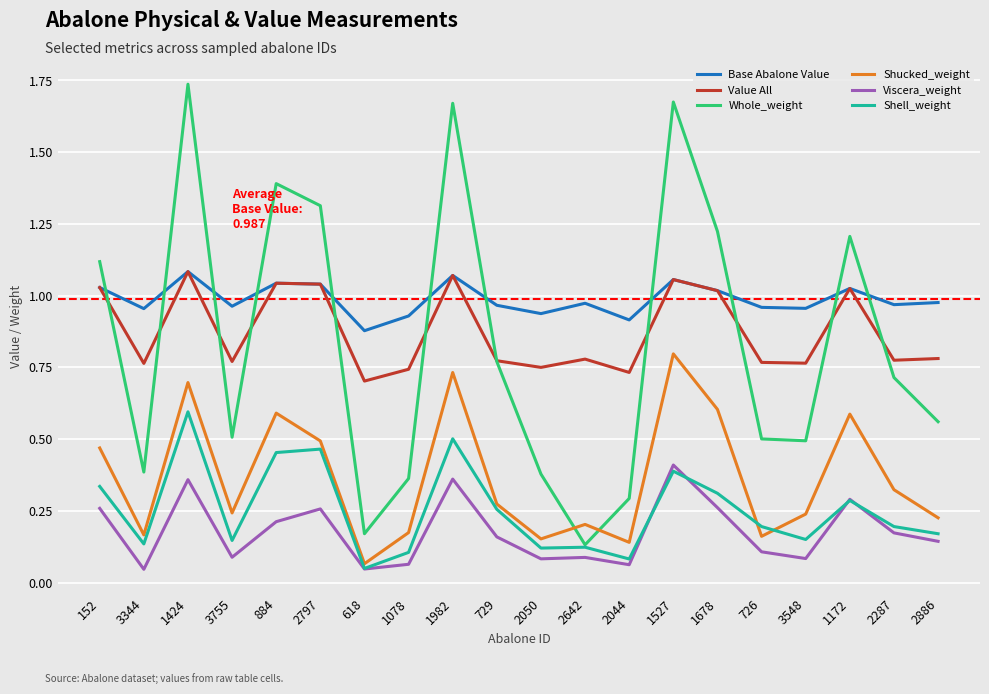

The Value All series shows 0.6 at 884. True or false?

False